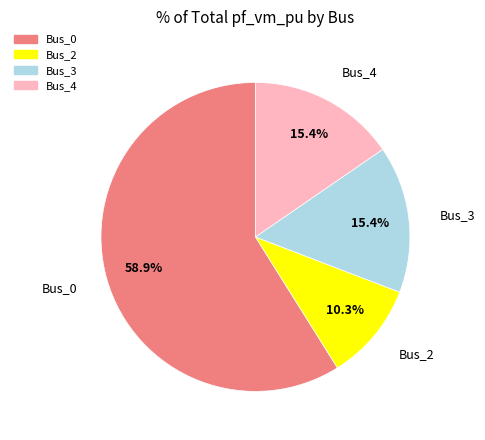

Is there a majority slice in this chart?

Yes